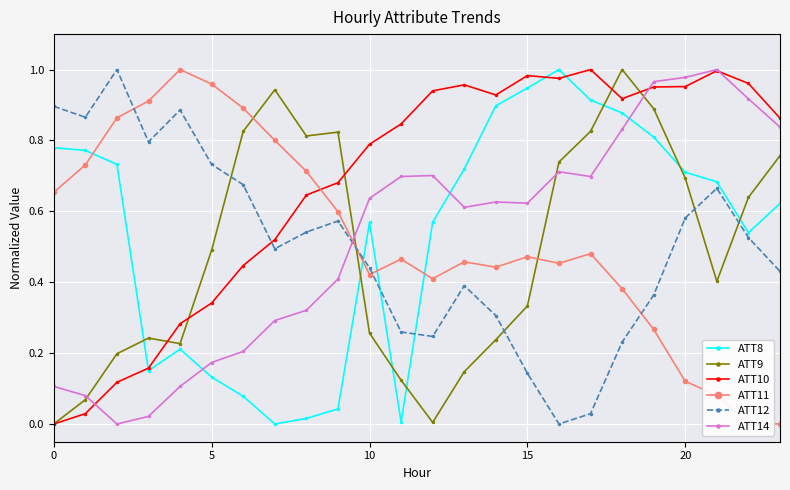

How many intersections are there between ATT10 and ATT14?

3